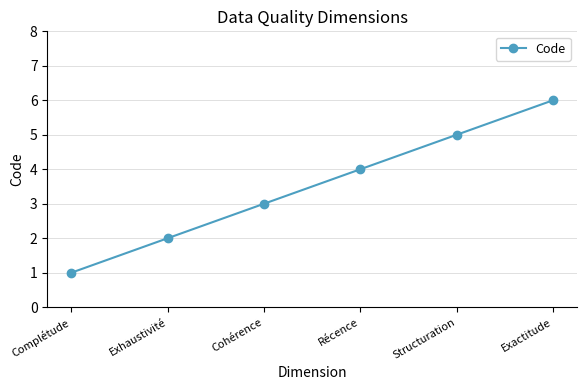

Reading left to right, transcribe all the data shown in this chart.

Complétude=1	Exhaustivité=2	Cohérence=3	Récence=4	Structuration=5	Exactitude=6